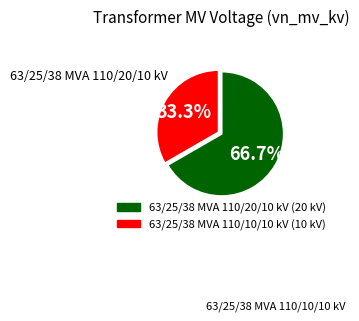

Which slice is the largest?

63/25/38 MVA 110/20/10 kV